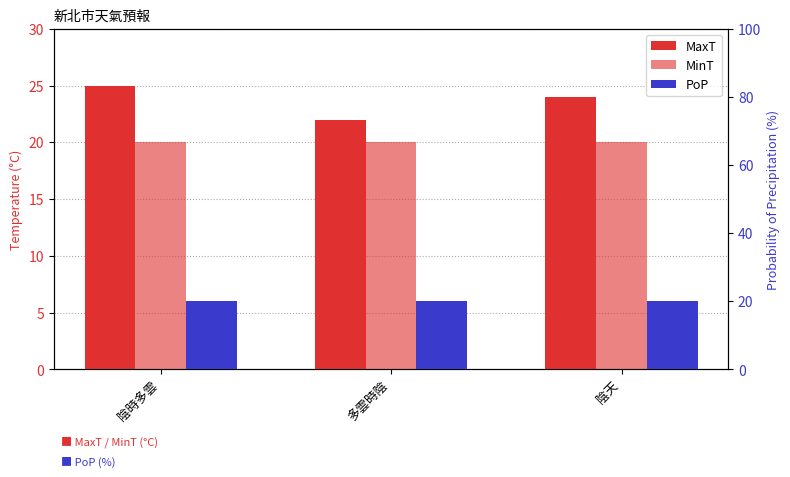

What is the minimum value for PoP?

20